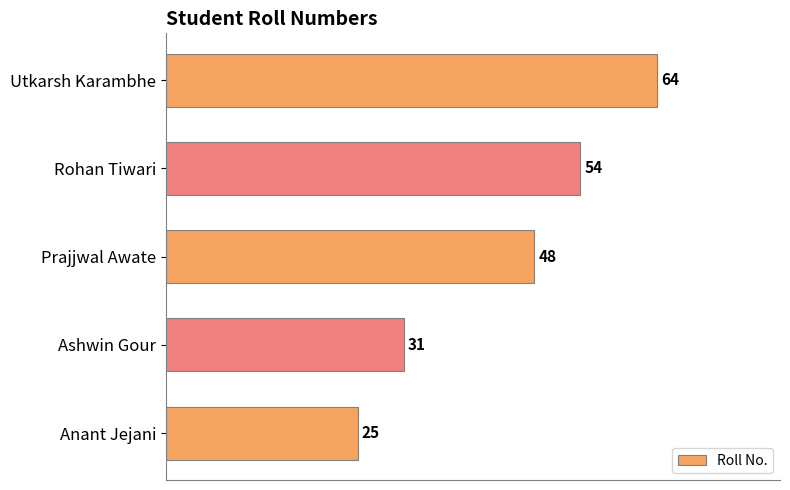

Which label corresponds to the largest value in the chart?

Utkarsh Karambhe